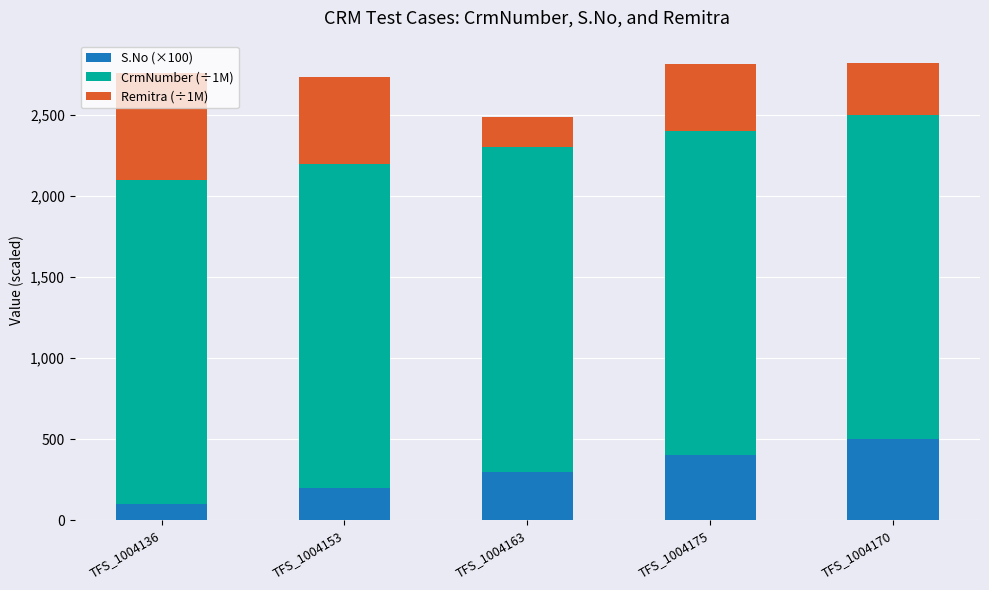

What is the difference between the S.No (×100) values at TFS_1004163 and TFS_1004175?

100.0